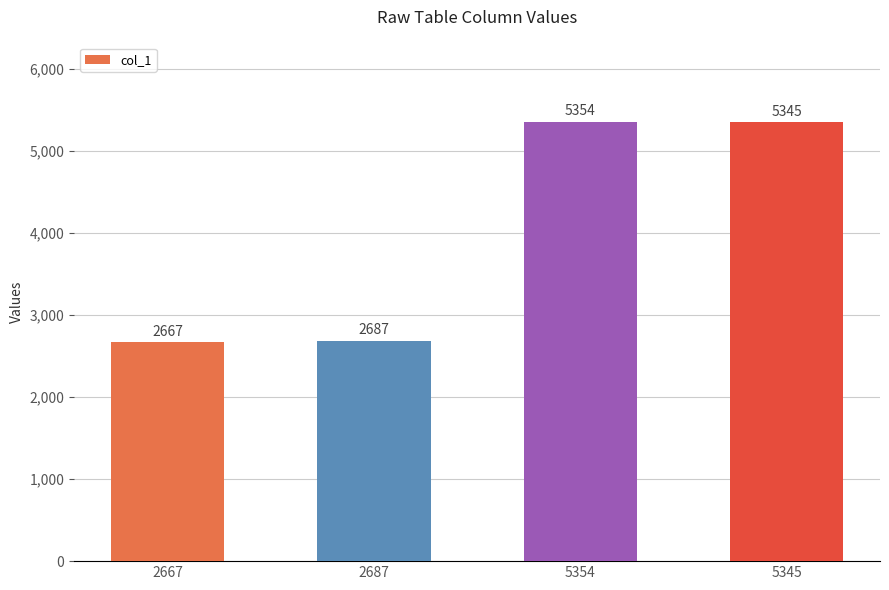

What value does the data have at 2667, to the nearest 10?

2670